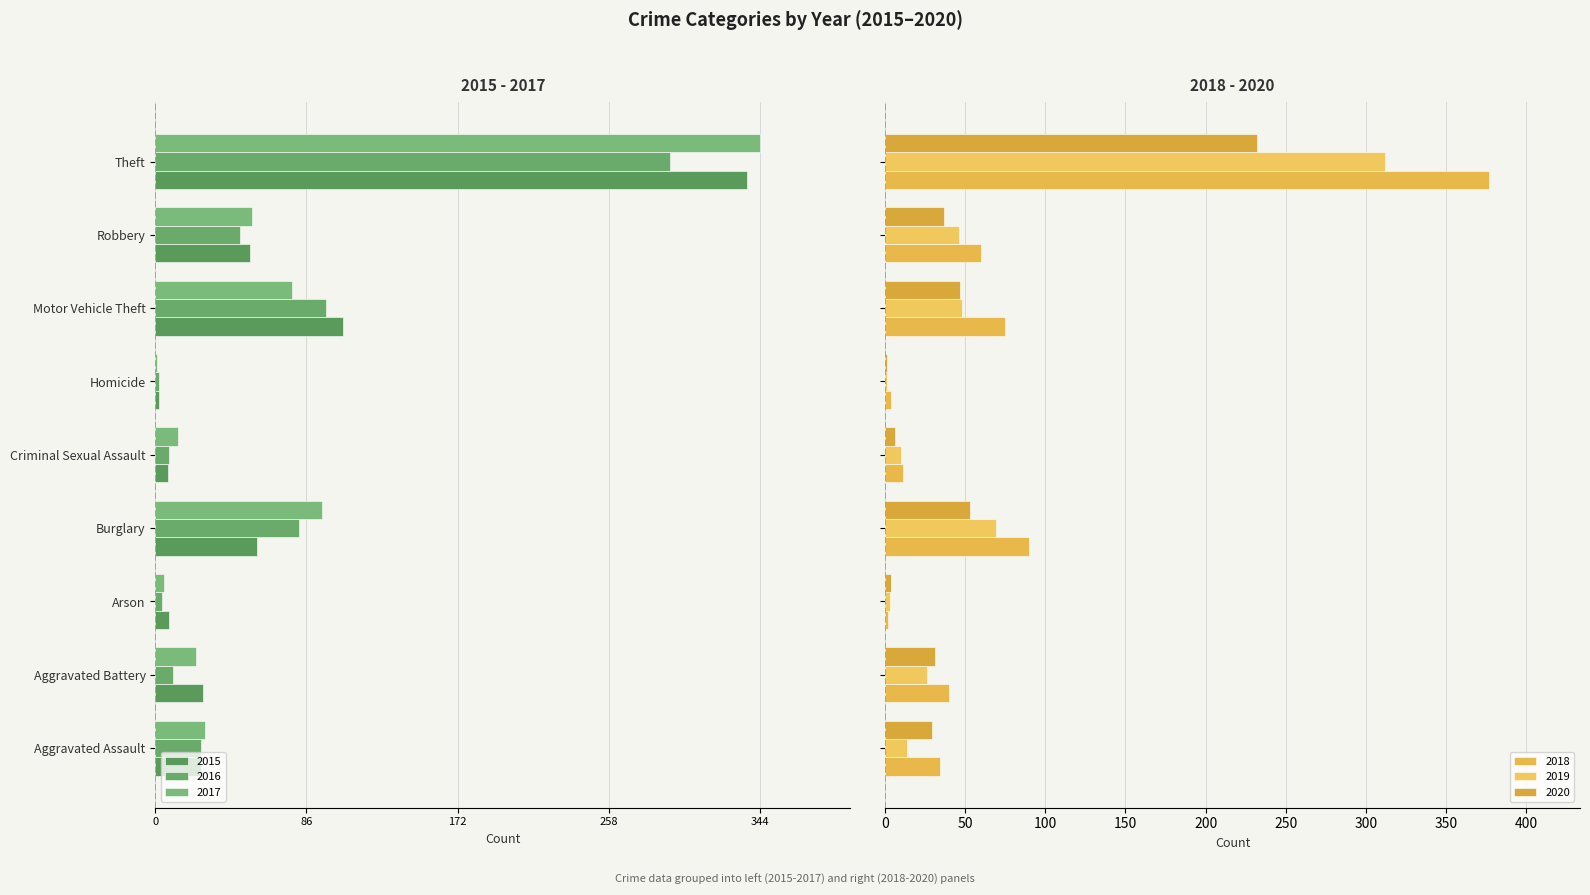

What are all the series names shown in the legend?

2015, 2016, 2017, 2018, 2019, 2020